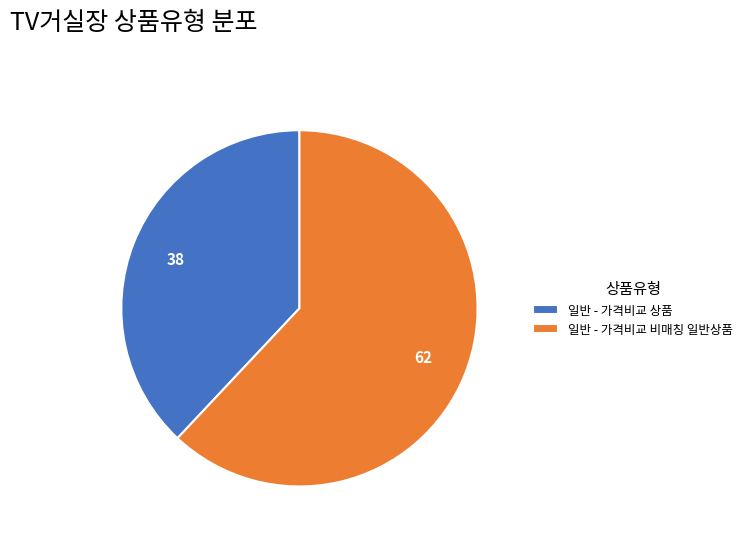

Which slice is the smallest?

일반 - 가격비교 상품